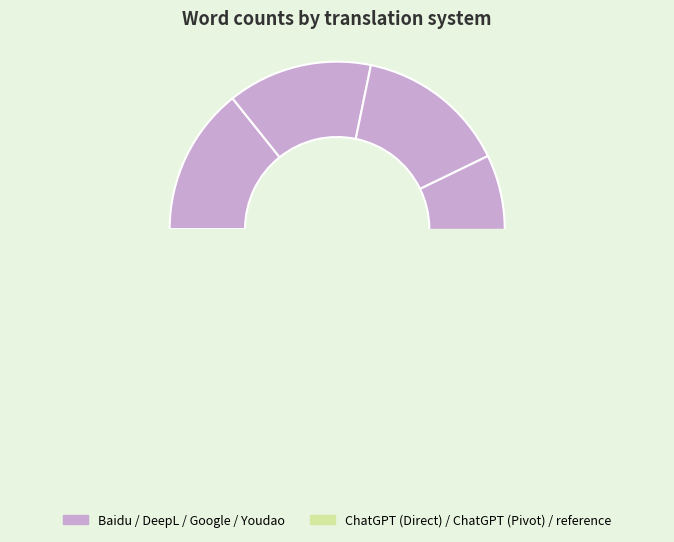

To the nearest percent, what is the average slice percentage?

14%